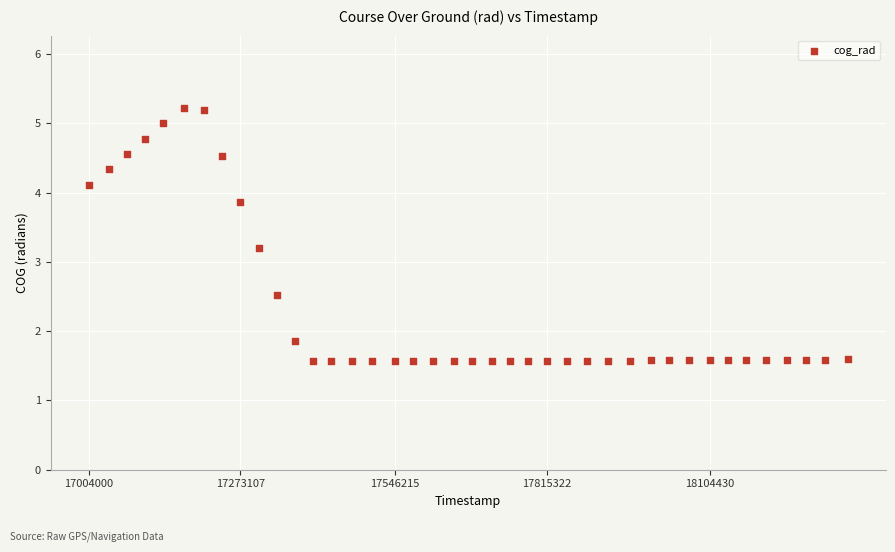

What is the range of Y values (max minus min)?

3.7